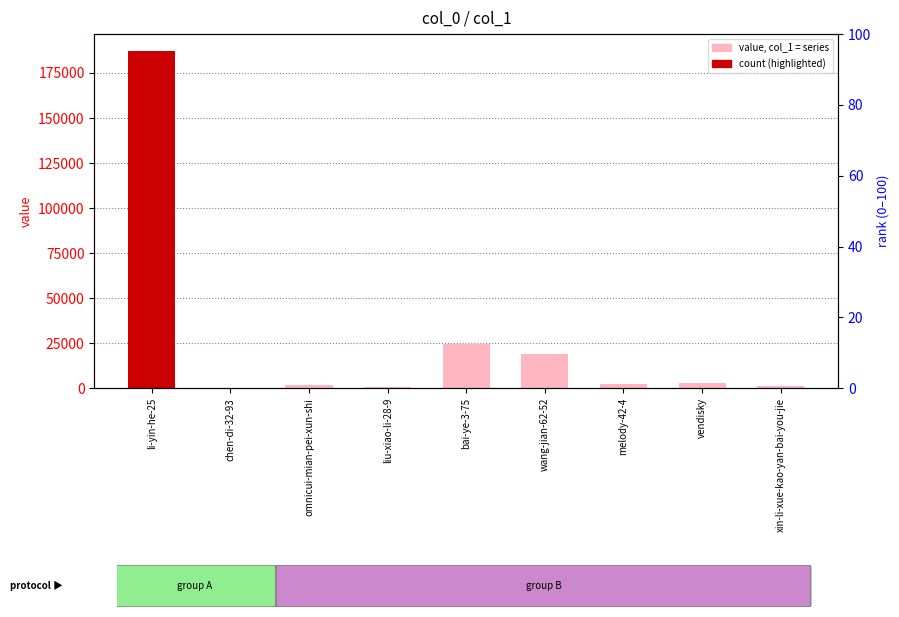

True or false: the data shows 3172 at vendisky.

True